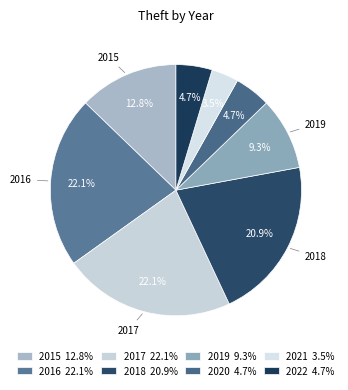

How many slices are in this pie chart?

8